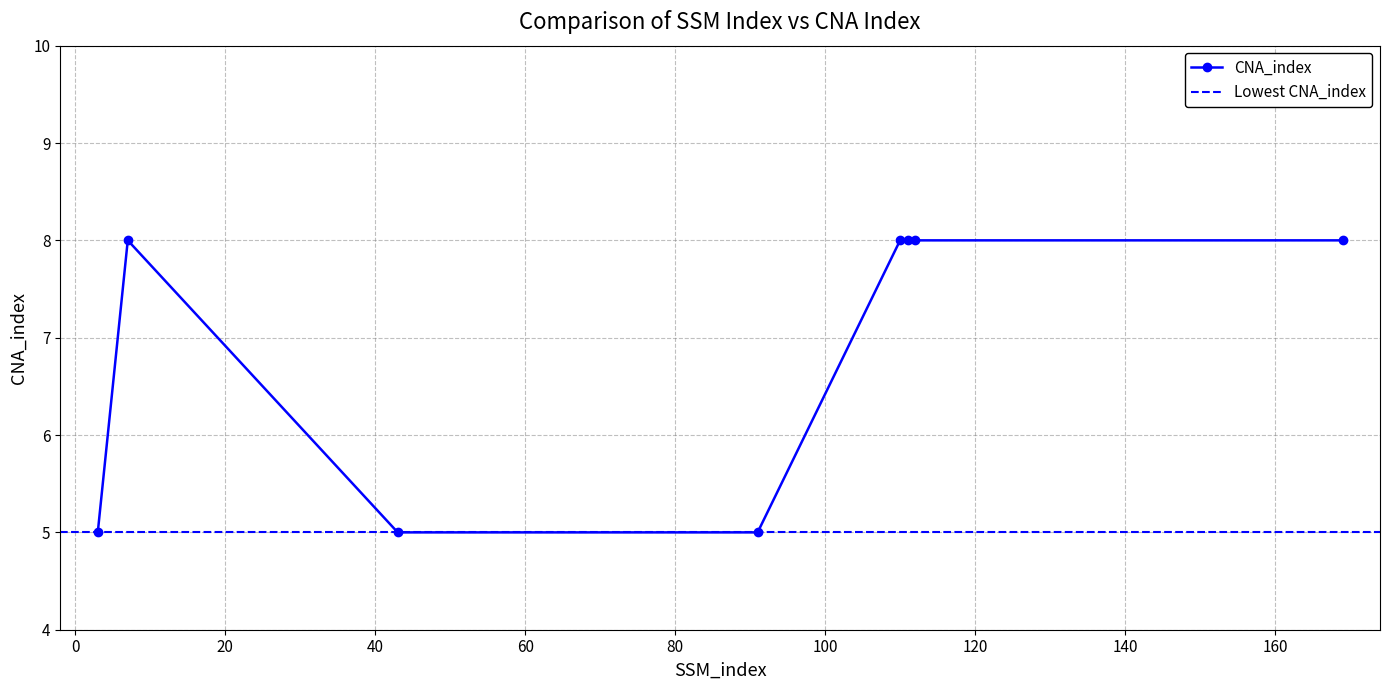

At which category does the data reach its first local peak?

7